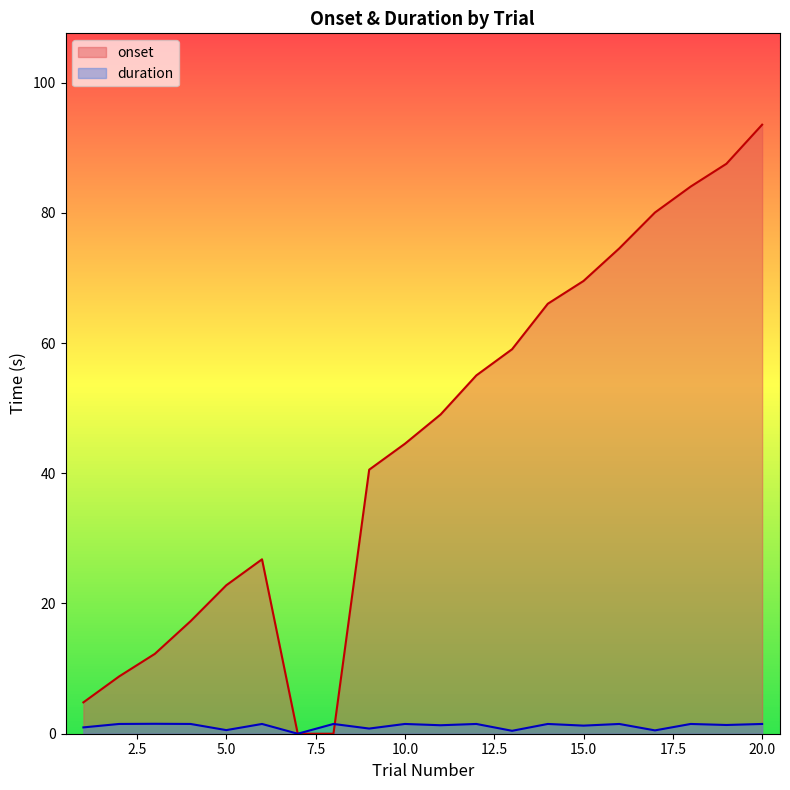

In duration, how many points are lower than both neighbors (excluding endpoints)?

8